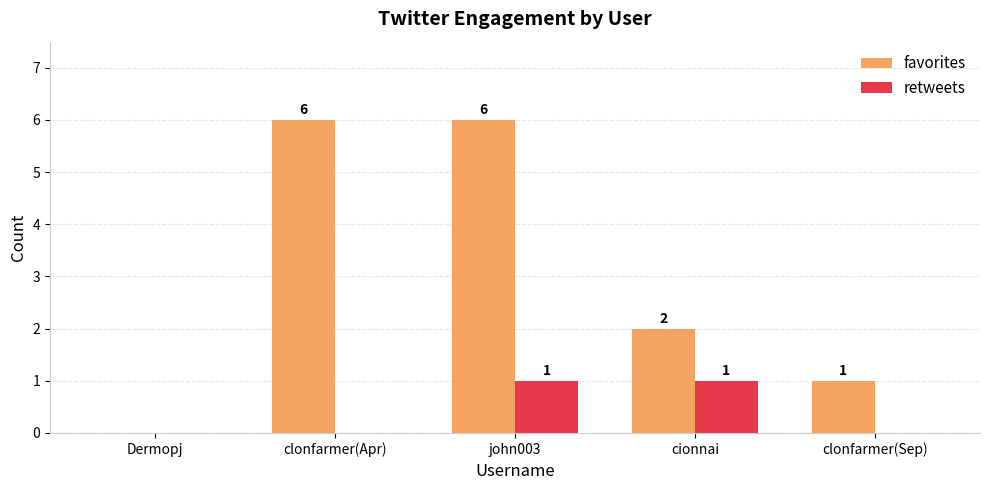

Does the chart contain stacked bars?

No